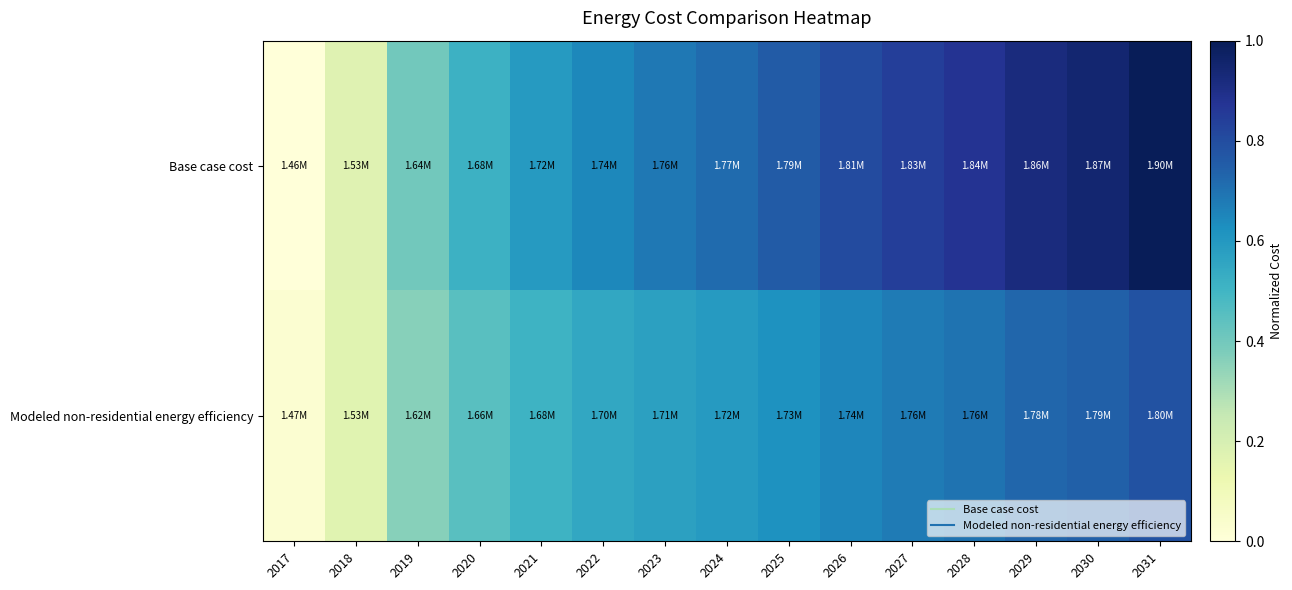

Which series has the largest total across all categories?

Base case cost